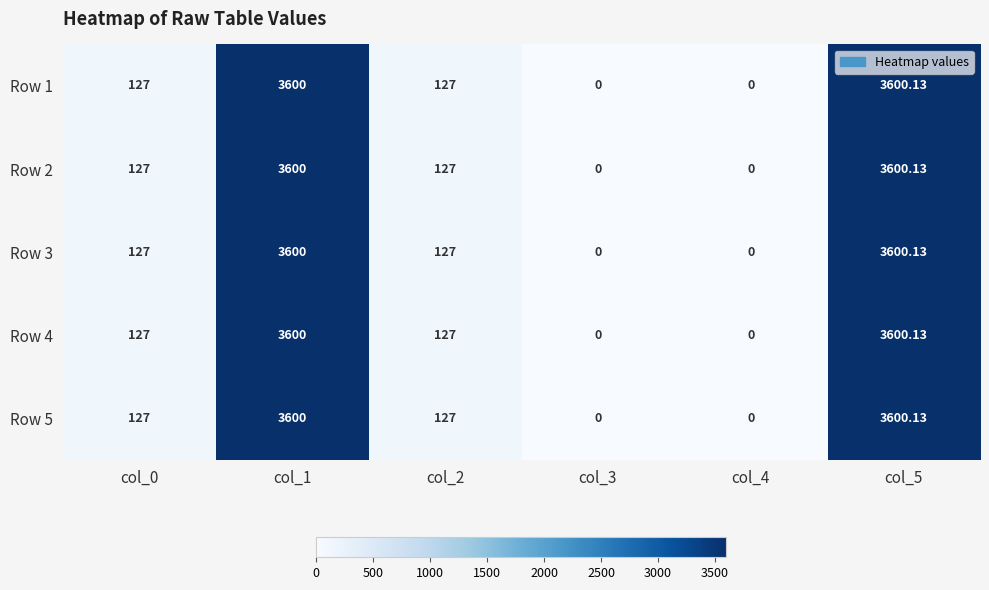

What is the greatest value displayed?

3600.1